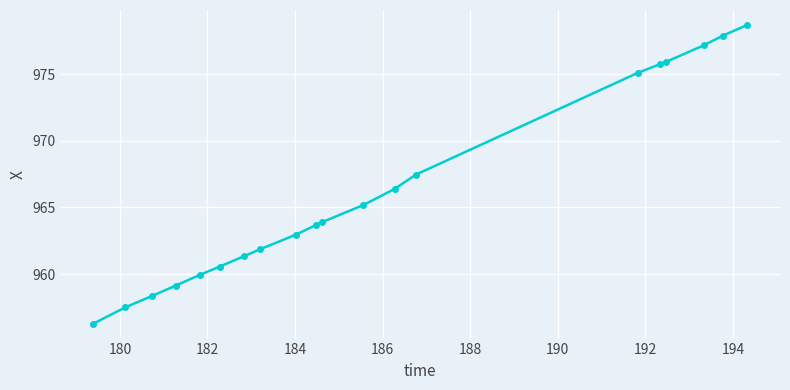

What is the value of the 15th point from the left?

975.1